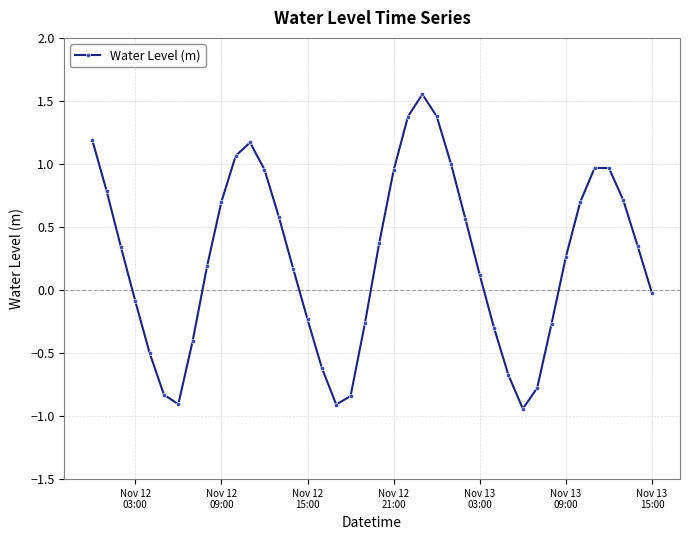

What is the difference between the maximum and second lowest values?

2.5